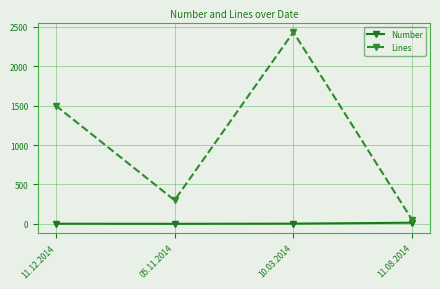

What is the difference between the second highest and second lowest values in the Lines series?

1200